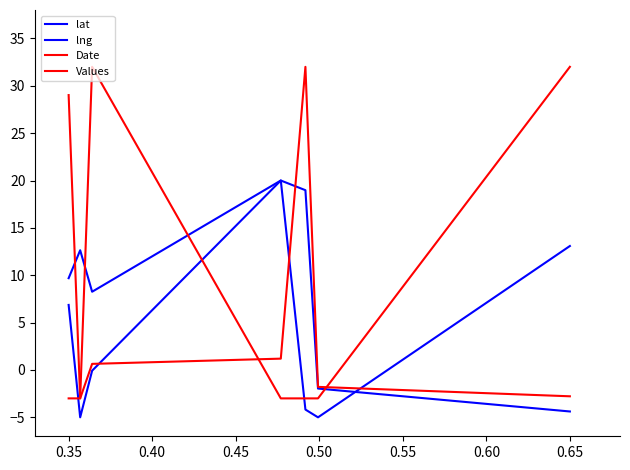

How many lines are shown in the chart?

4